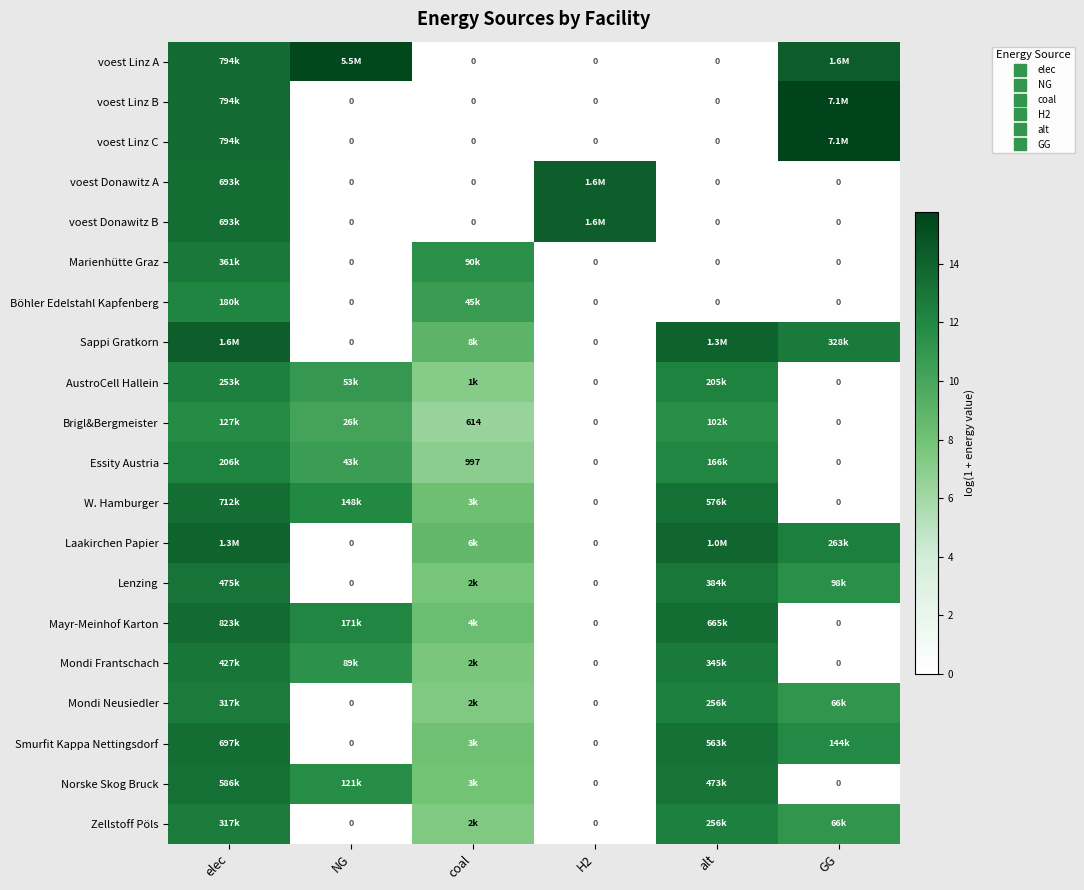

True or false: Smurfit Kappa Nettingsdorf has a value of 20.9 at alt.

False